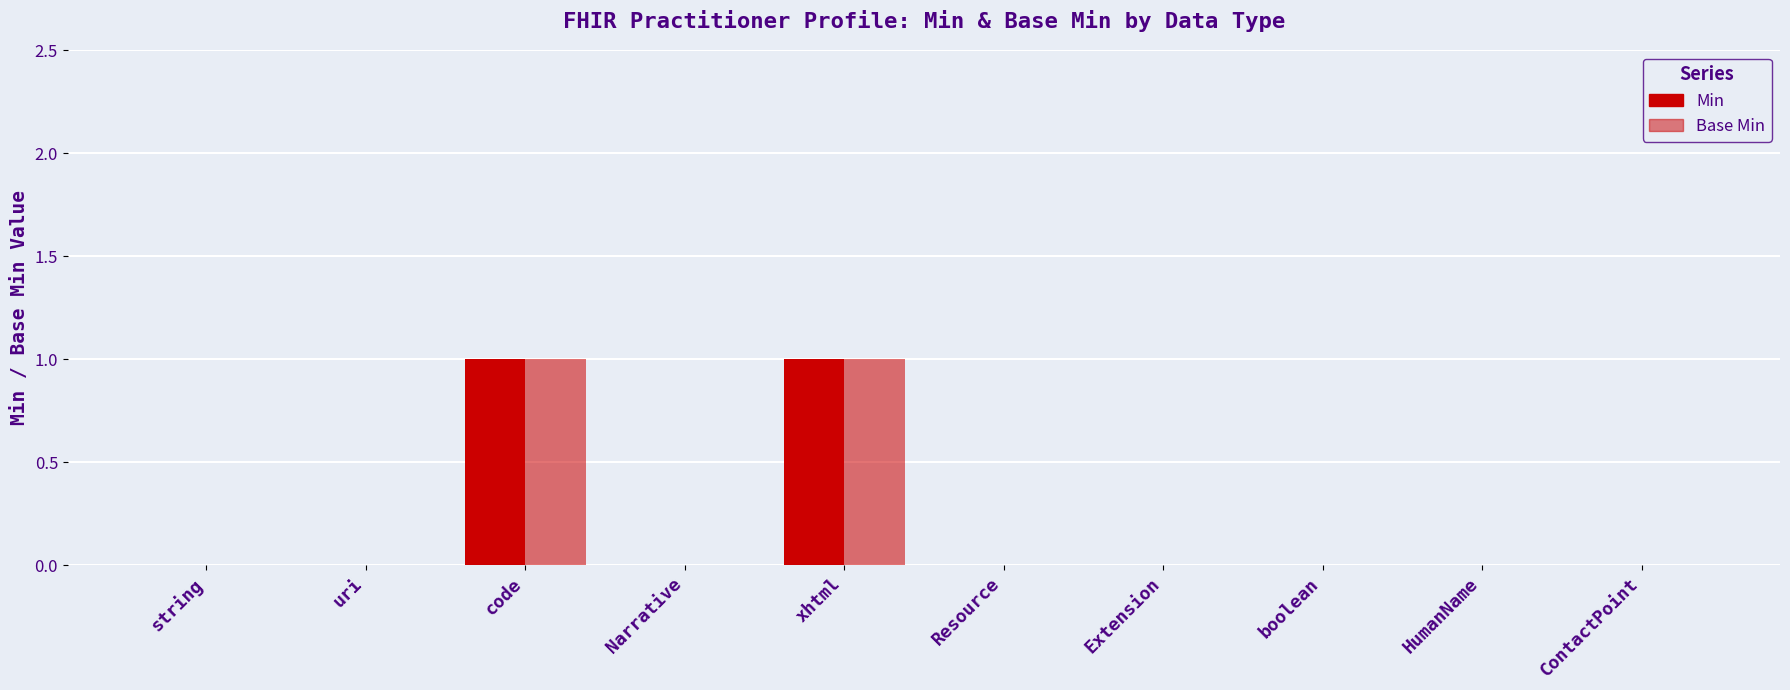

Reading left to right, extract all data points from this chart.

Min: 0	0	1	0	1	0	0	0	0	0
Base Min: 0	0	1	0	1	0	0	0	0	0